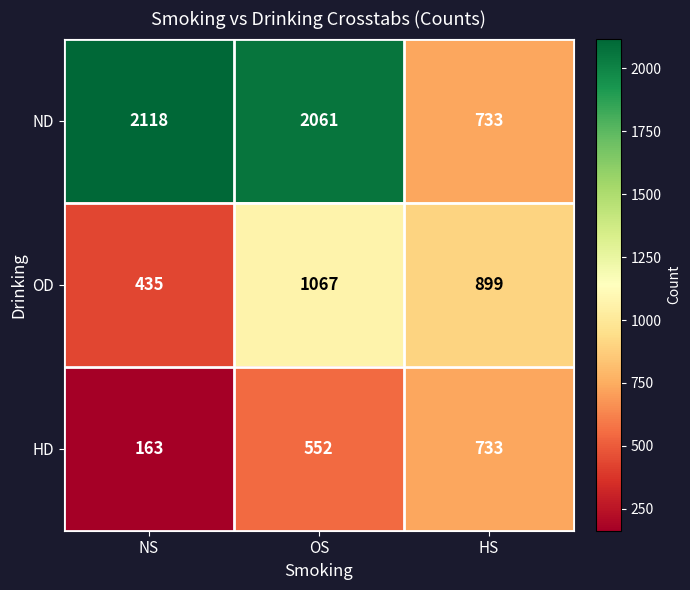

How many data points does each series have?

3